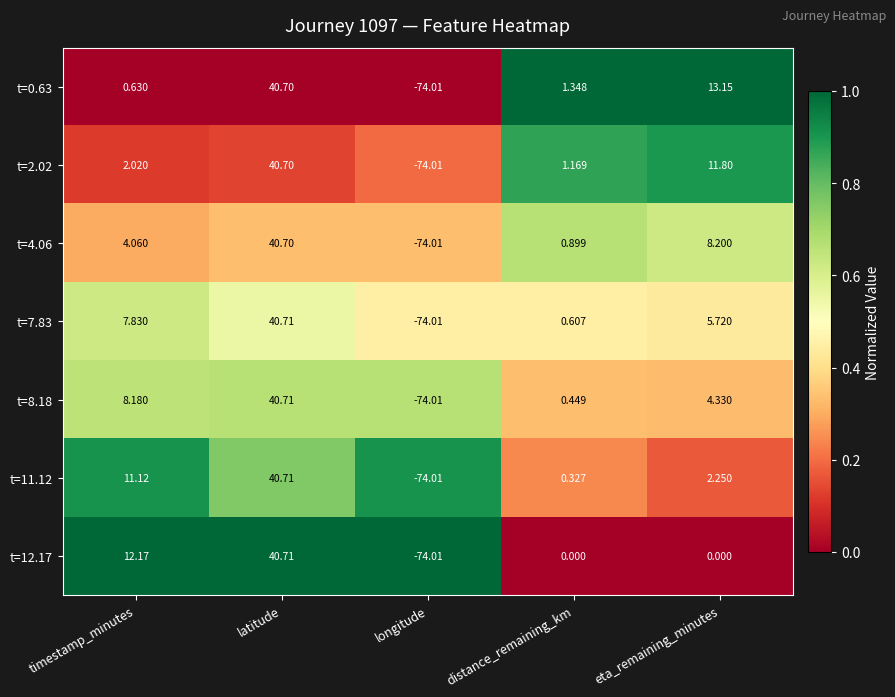

Which category has the highest value in the t=8.18 series?

latitude